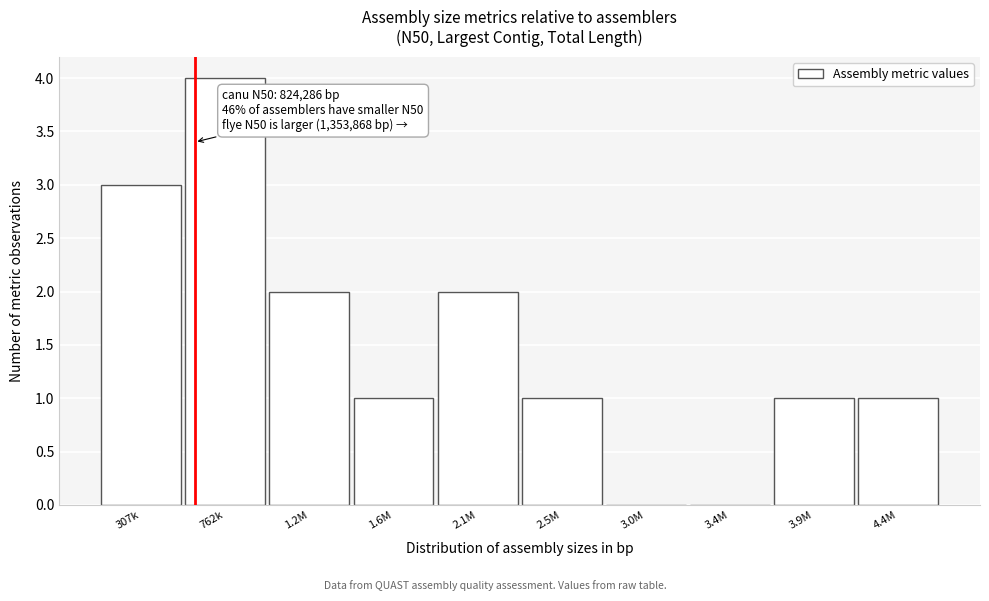

Reading right to left, extract all data points from this chart.

4.4M=1	3.9M=1	3.4M=0	3.0M=0	2.5M=1	2.1M=2	1.6M=1	1.2M=2	762k=4	307k=3